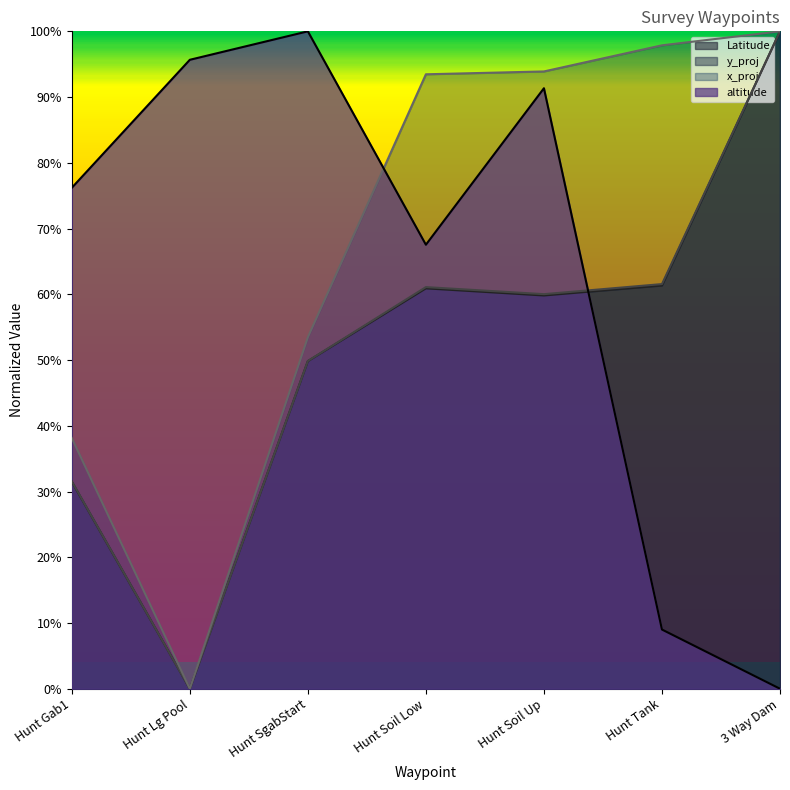

Which series has the largest range (max minus min)?

y_proj